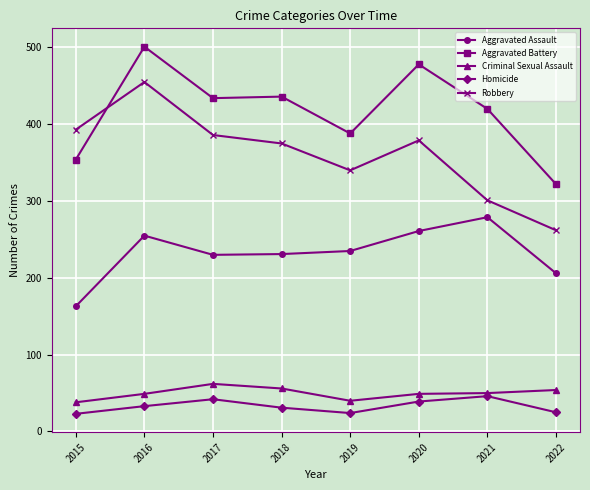

True or false: Criminal Sexual Assault and Aggravated Assault intersect in this chart.

False